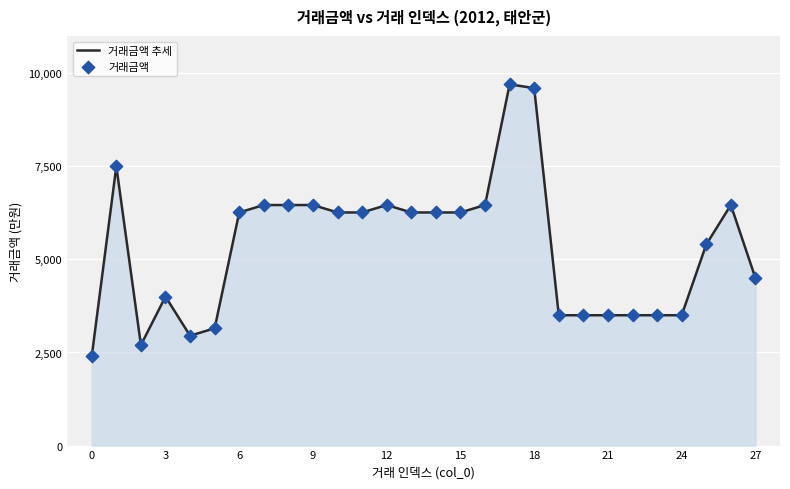

What is the minimum value shown in the chart?

2400